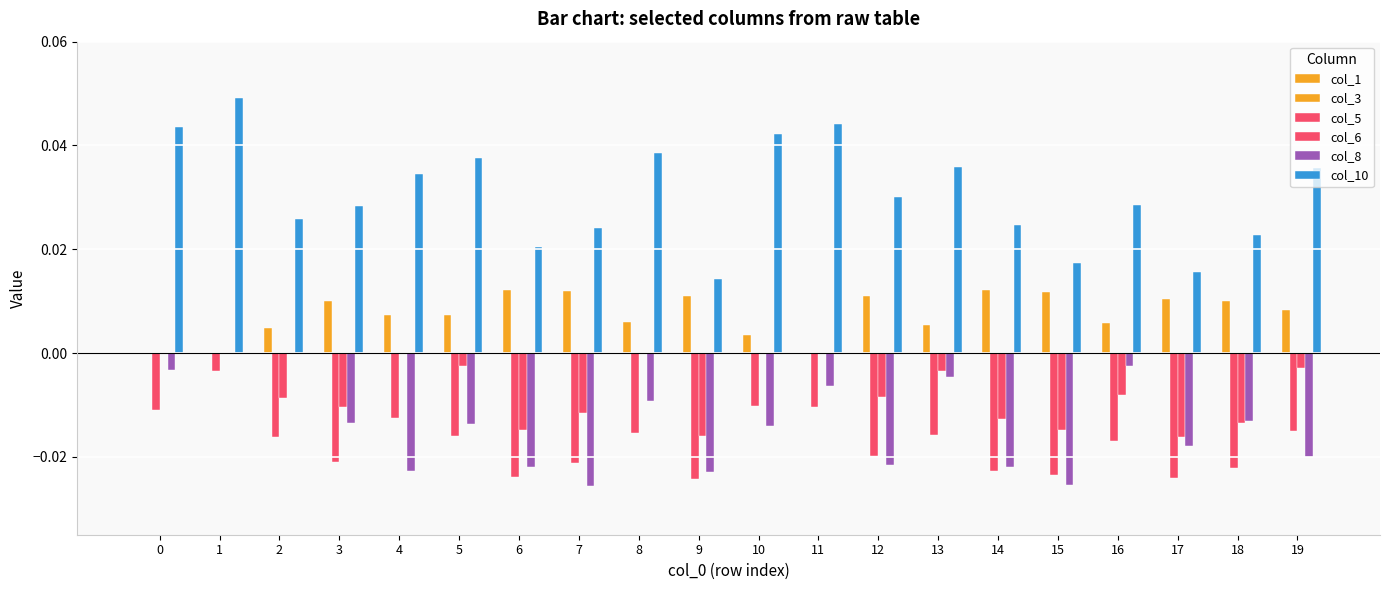

Which series changed the most between 6 and 16?

col_8